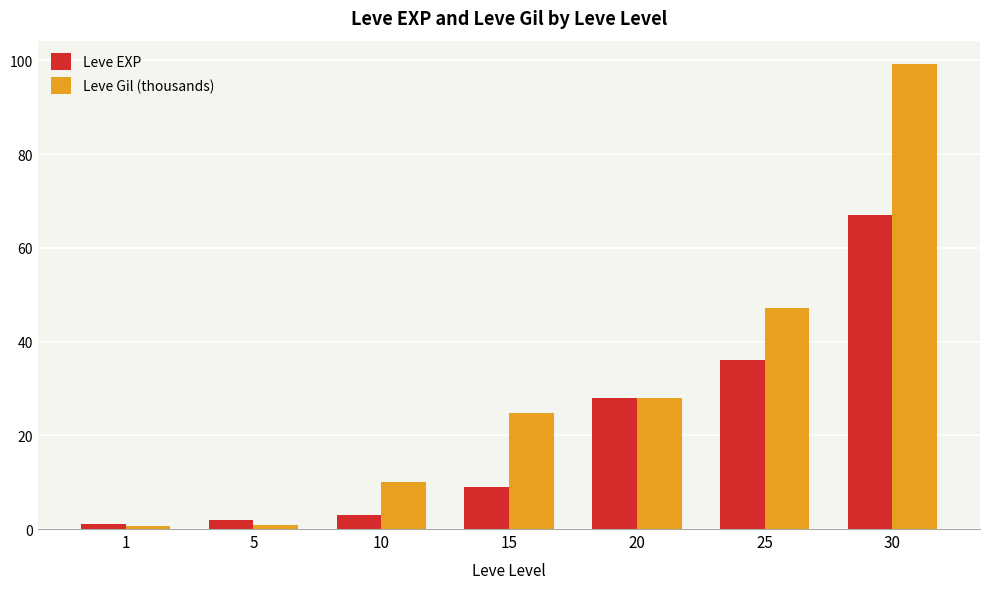

Which series has the largest range (max minus min)?

Leve Gil (thousands)